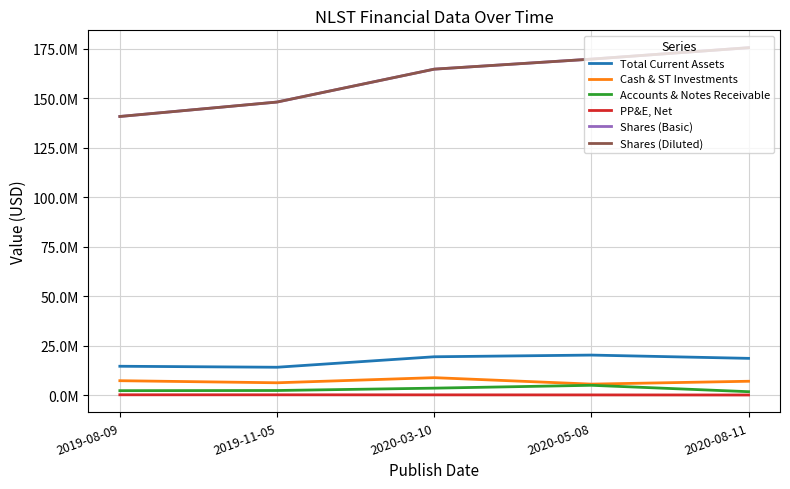

Does the chart have visible grid lines?

Yes